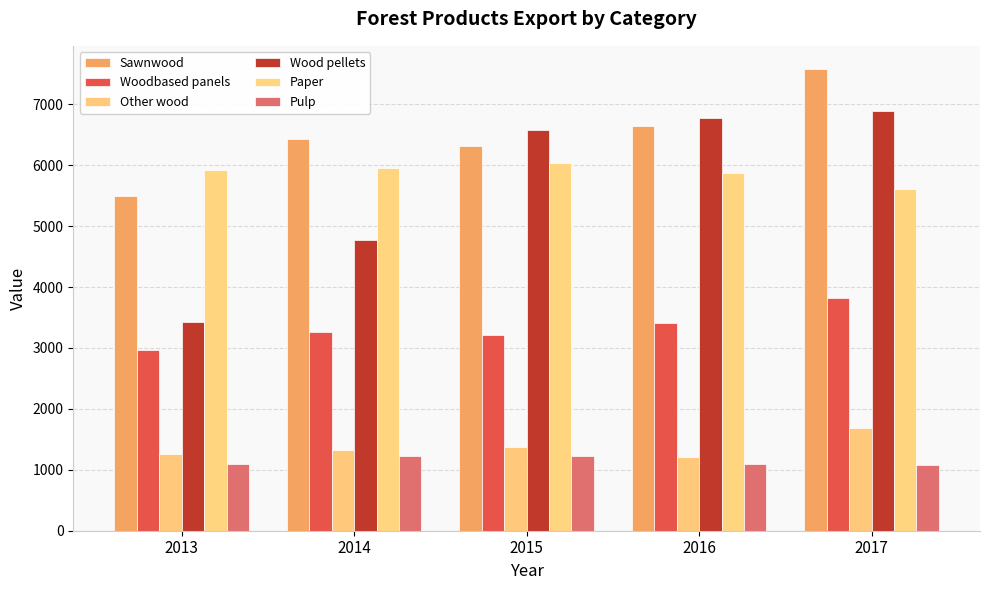

What are all the series names shown in the legend?

Sawnwood, Woodbased panels, Other wood, Wood pellets, Paper, Pulp